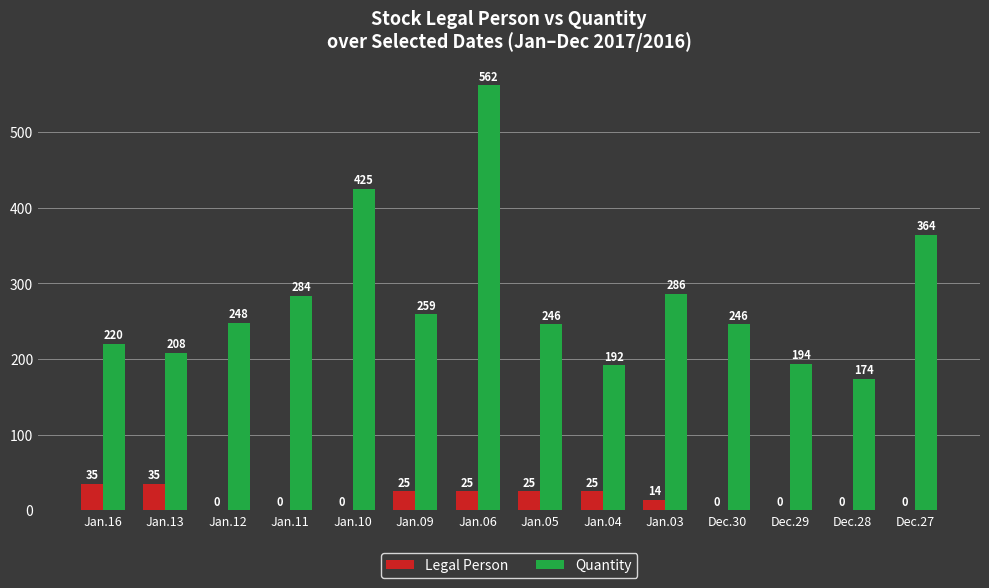

Count the number of categories in the chart.

14